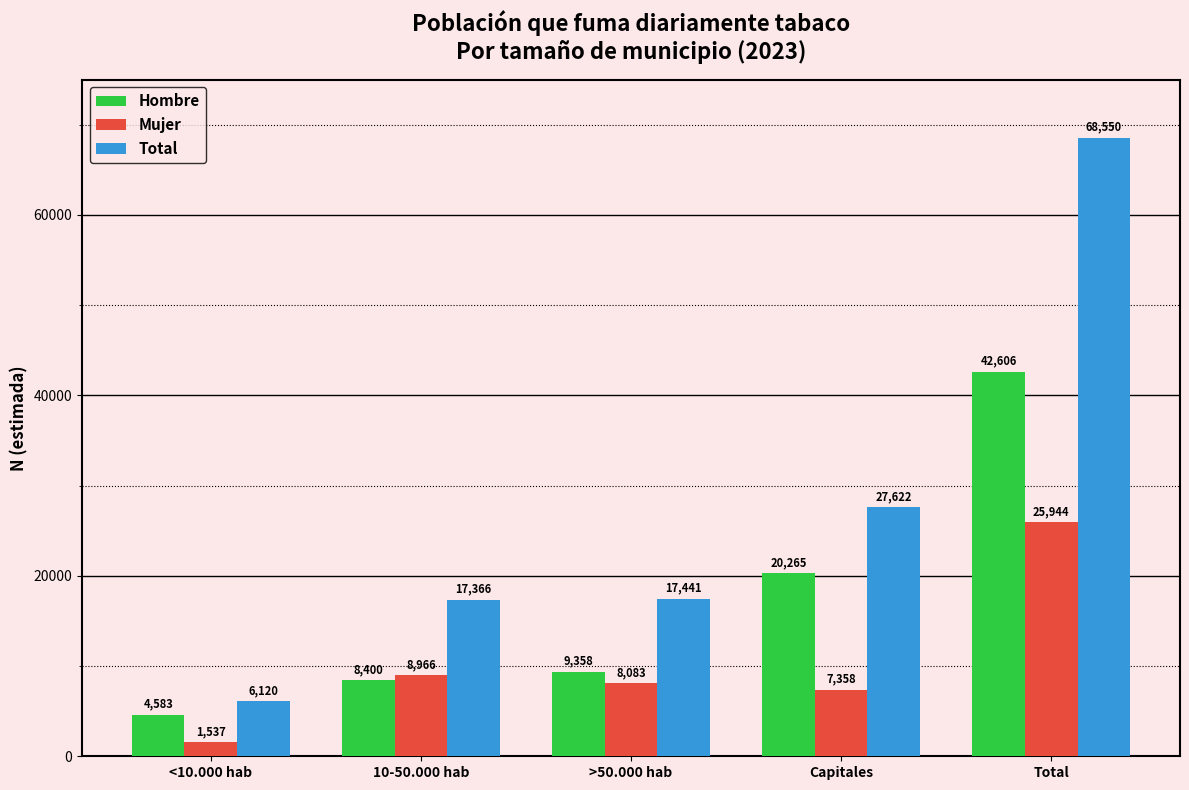

What is the label of the 1st bar from the left?

<10.000 hab